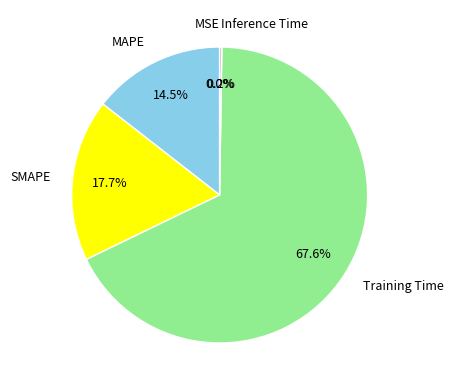

What portion of the pie excludes SMAPE?

82.3%